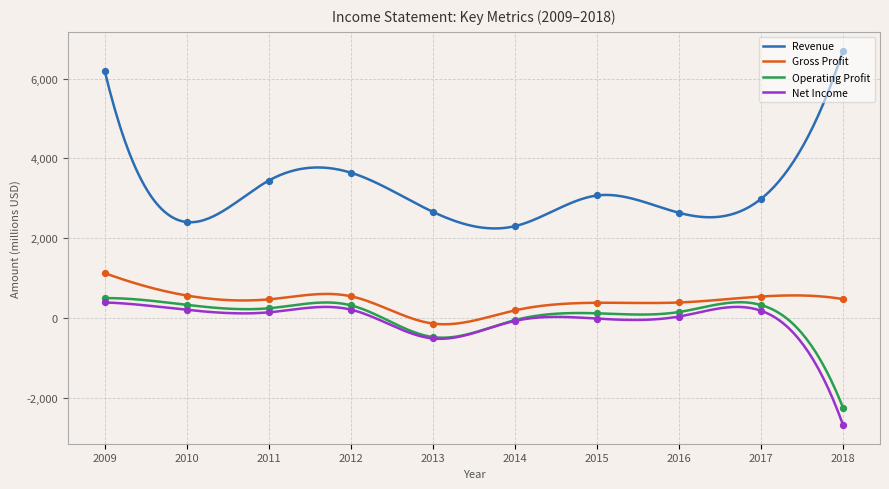

What are all the series names shown in the legend?

Revenue, Gross Profit, Operating Profit, Net Income